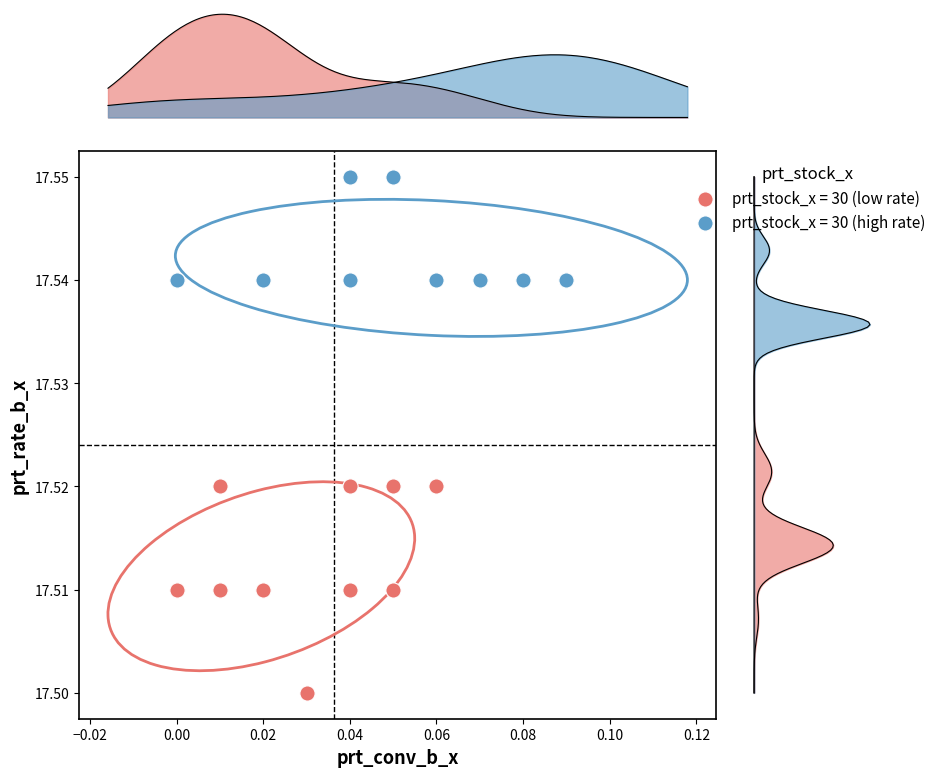

Which series reaches the minimum Y coordinate?

prt_stock_x = 30 (low rate)